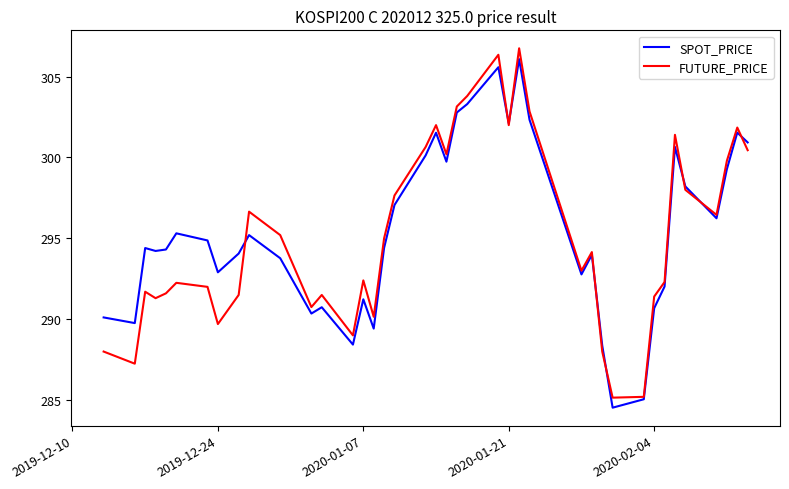

How many categories are shown in the chart?

40